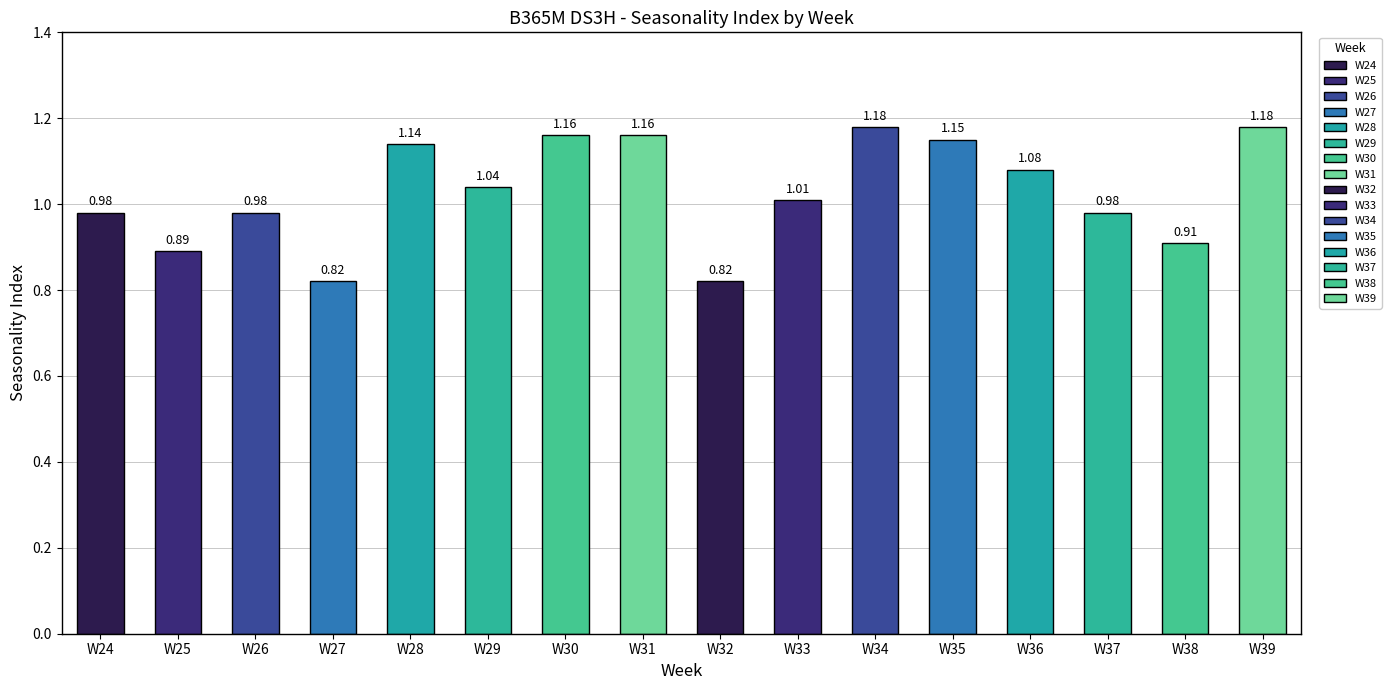

What is the sum of the values at W39 and W32?

2.0